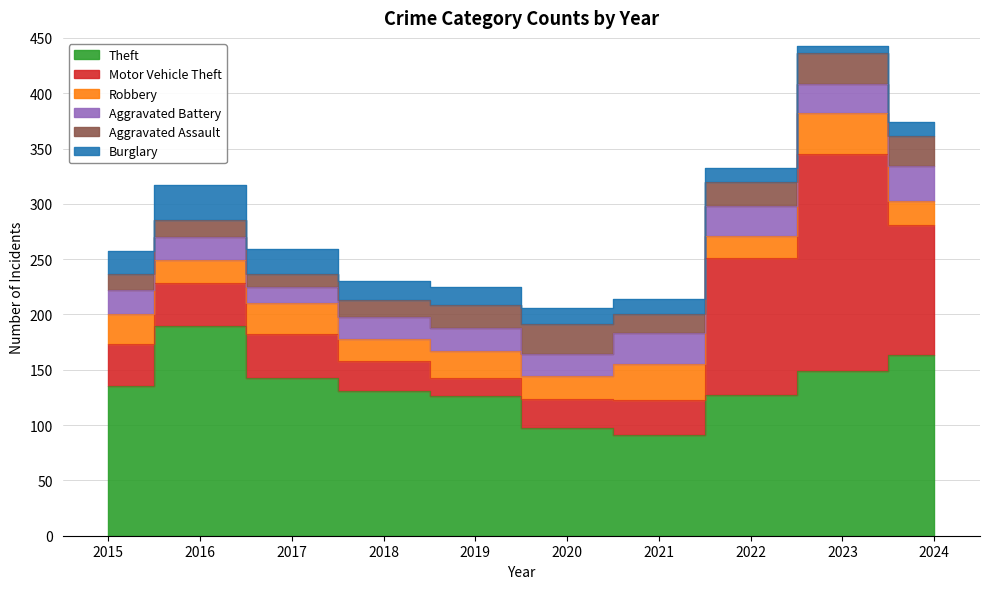

What is the average value of the Aggravated Battery series?

23